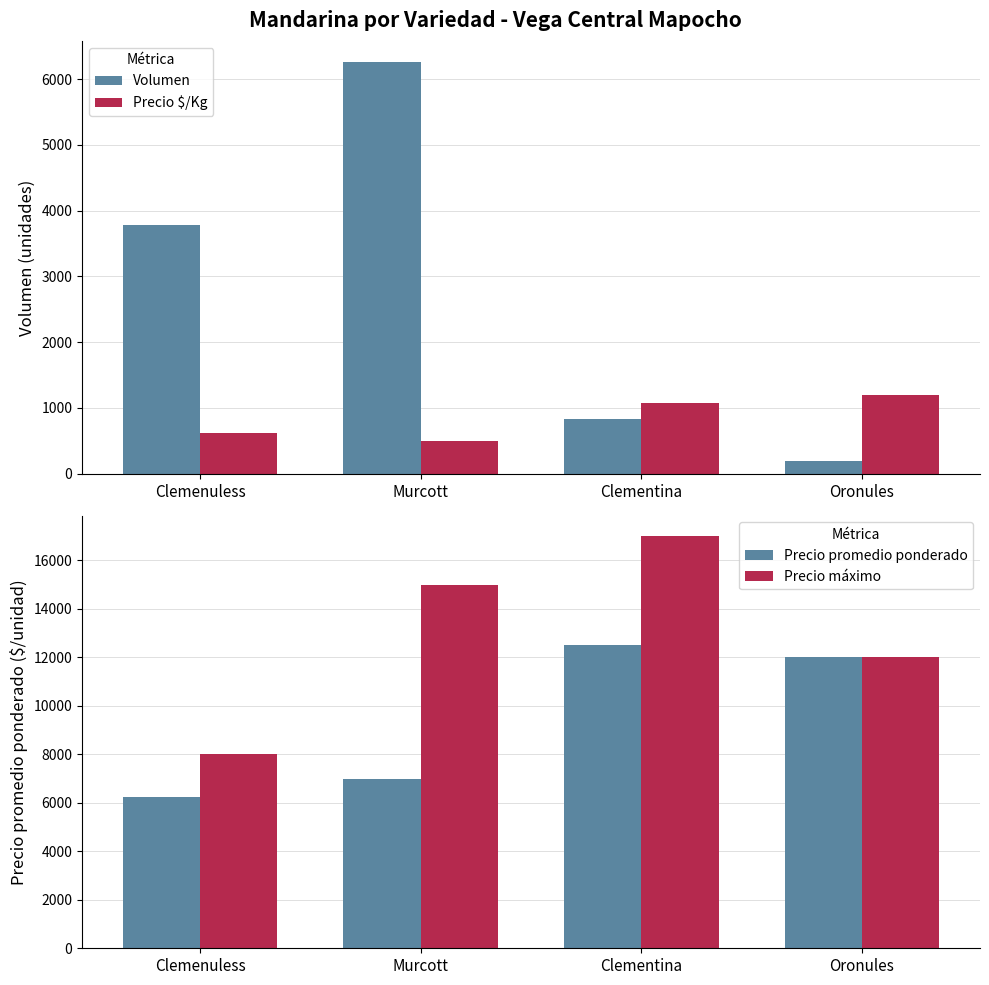

What is the sum of the Precio máximo values at Clementina and Clemenuless?

25000